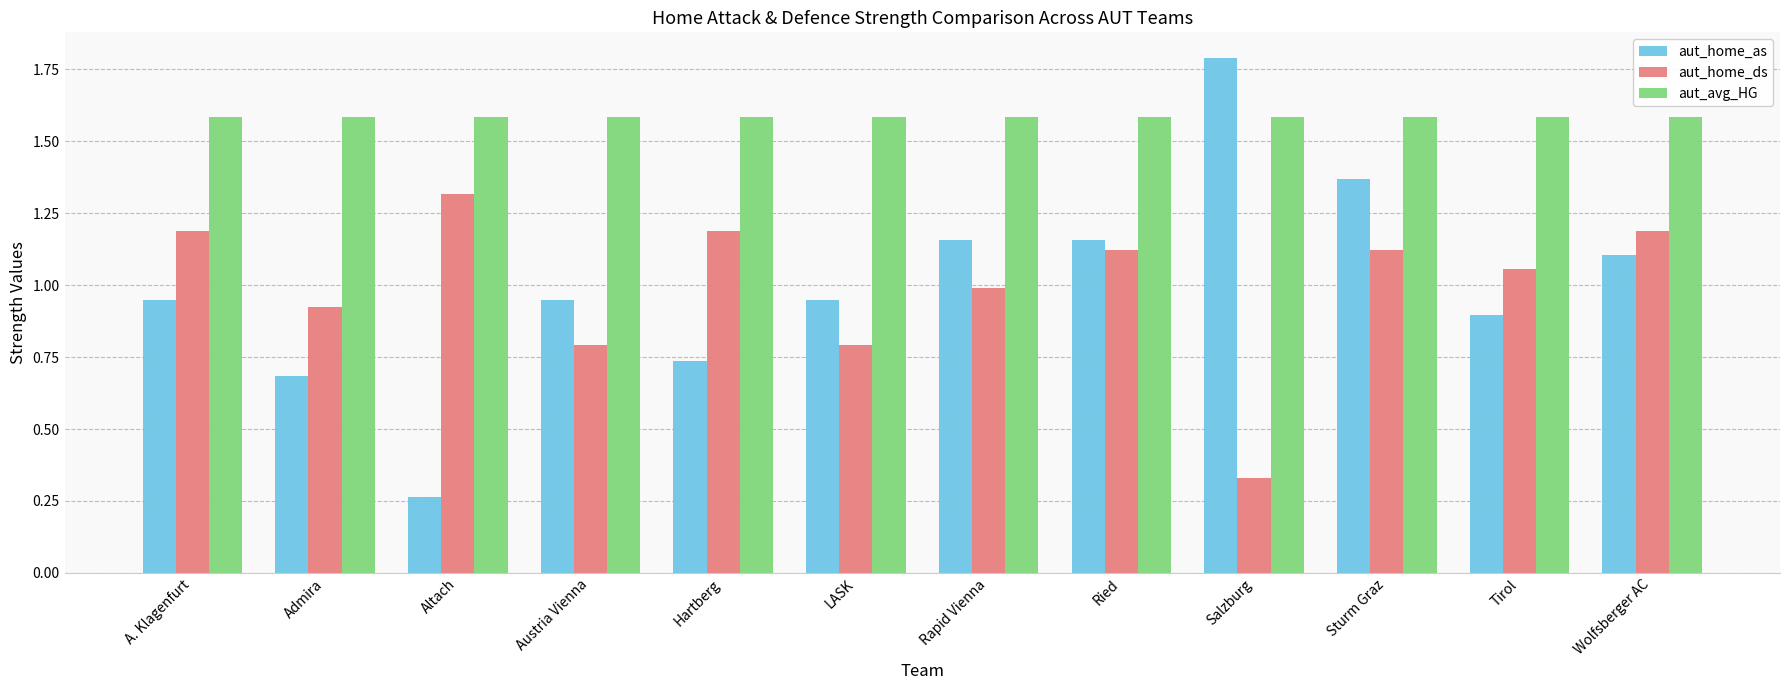

What is the value of the aut_avg_HG bar at the 6th from the left?

1.6